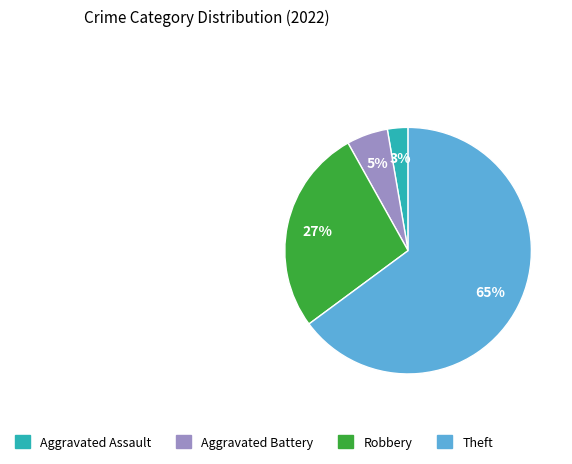

Rank the categories by value from lowest to highest.

Aggravated Assault, Aggravated Battery, Robbery, Theft